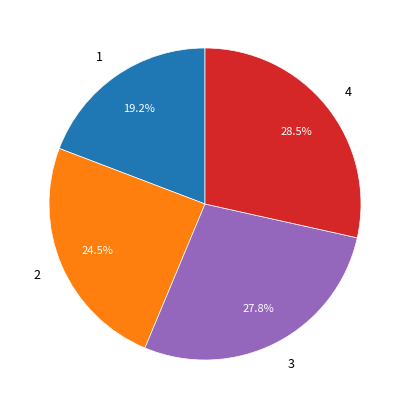

Which category has the biggest portion of the pie?

4